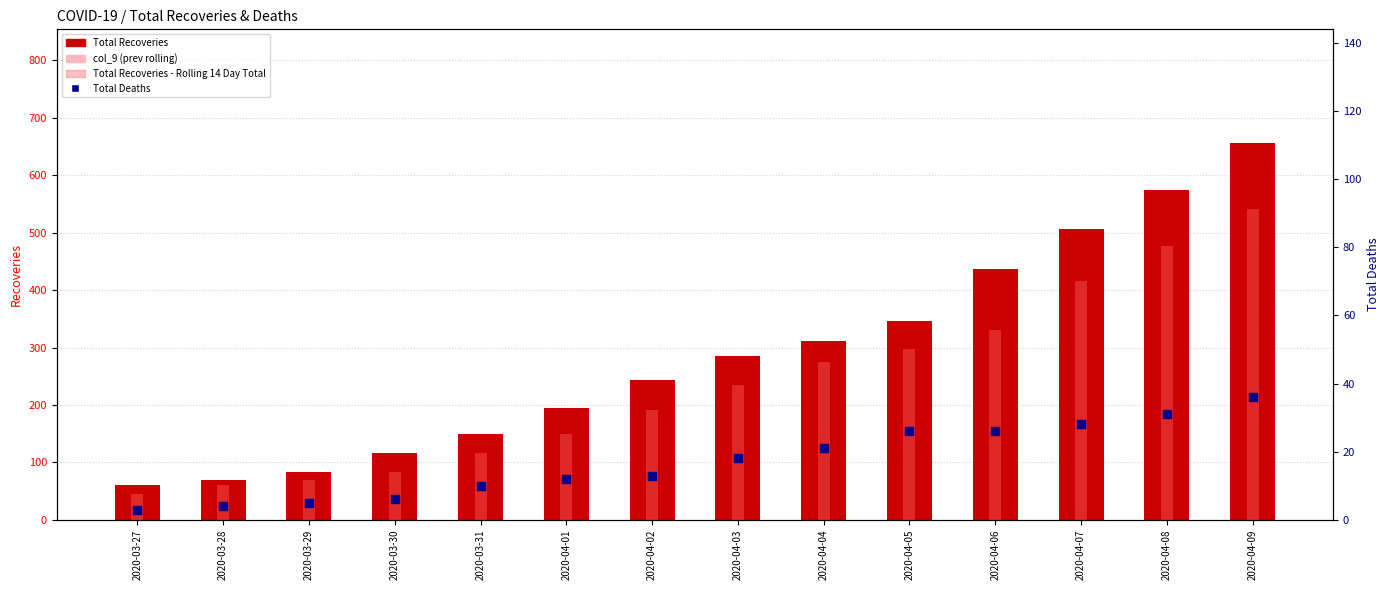

Which series has the widest spread of Y values?

Total Recoveries